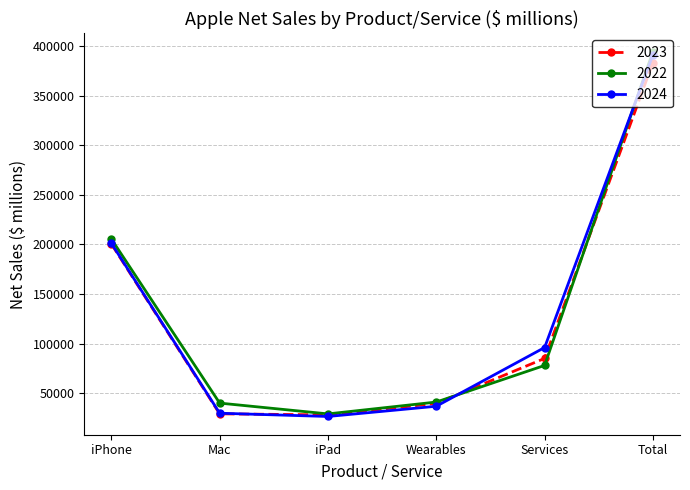

The 2023 series shows 42262 at iPad. True or false?

False